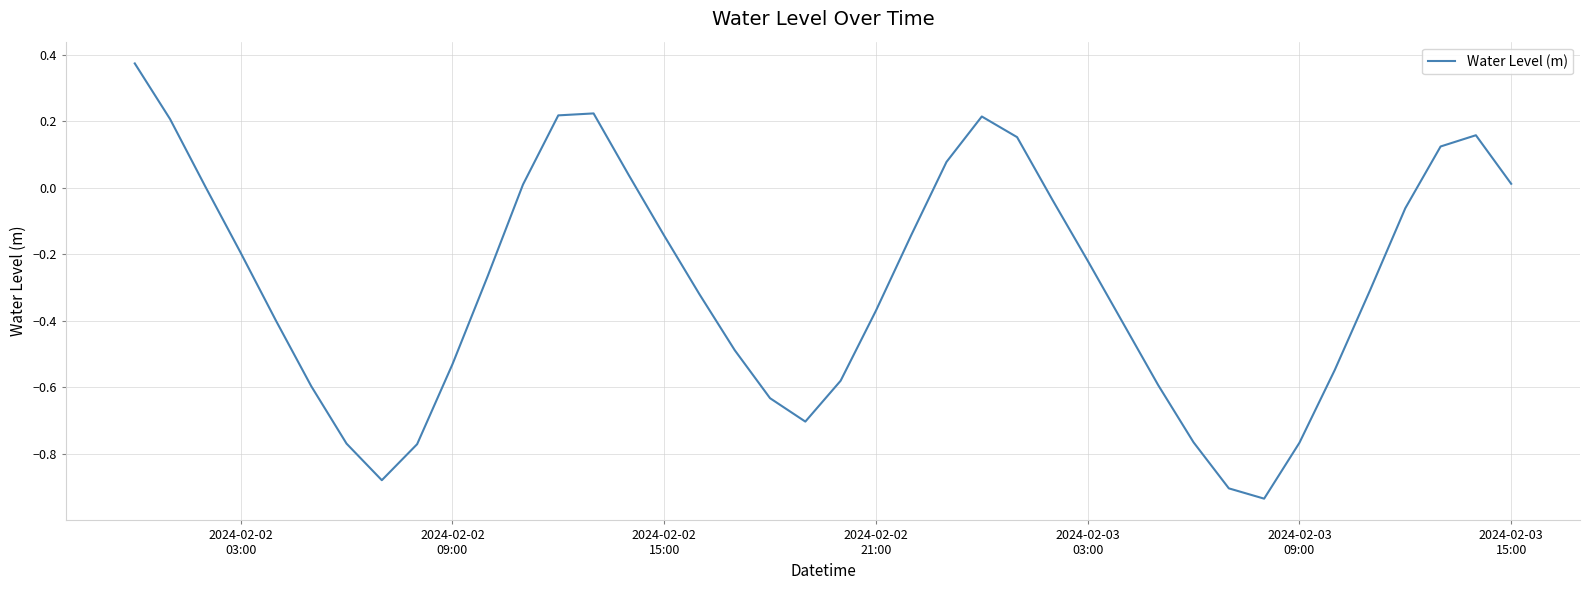

True or false: there are more than 2 points higher than both neighbors.

True